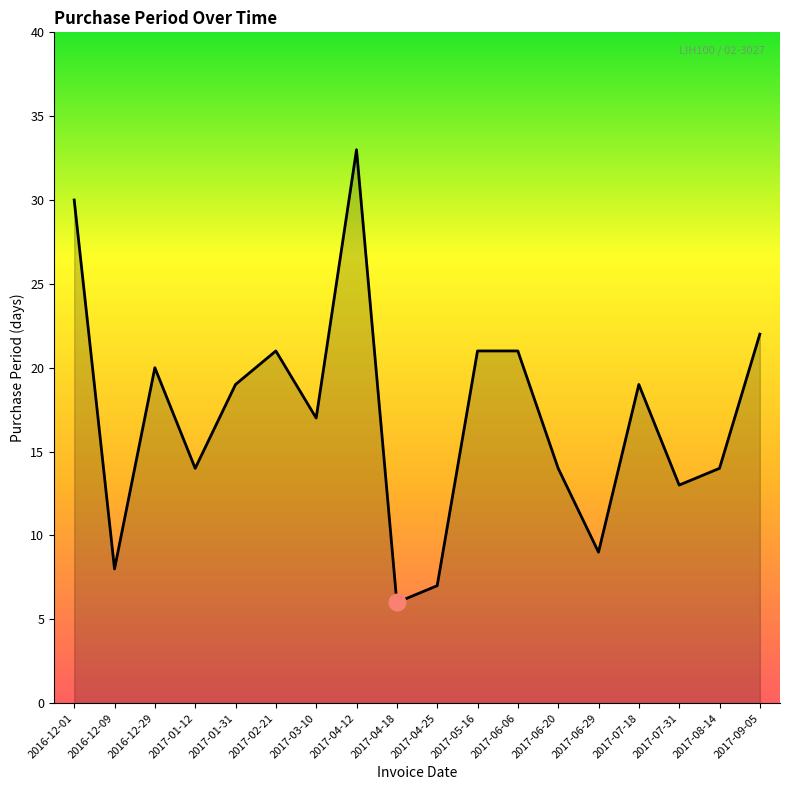

Approximately how many times larger is the value at 2017-03-10 compared to 2017-04-18?

2.8